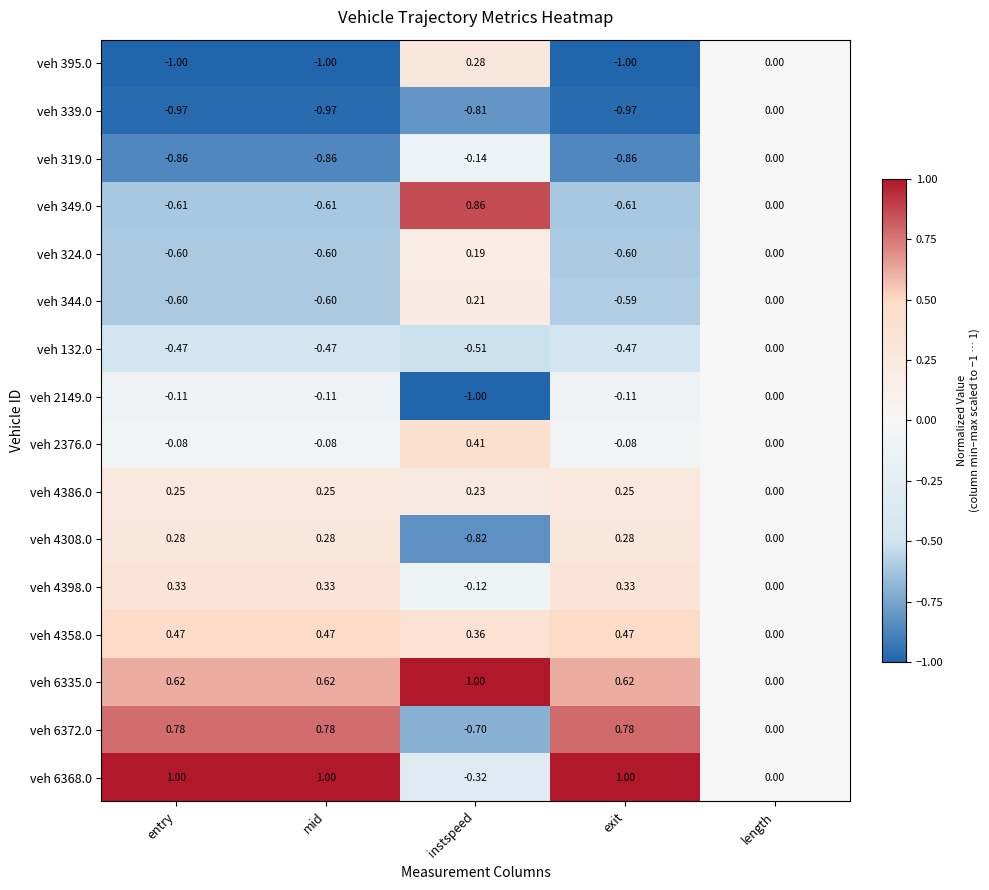

Is the value of veh 395.0 at instspeed greater than the value of veh 4398.0 at exit?

No